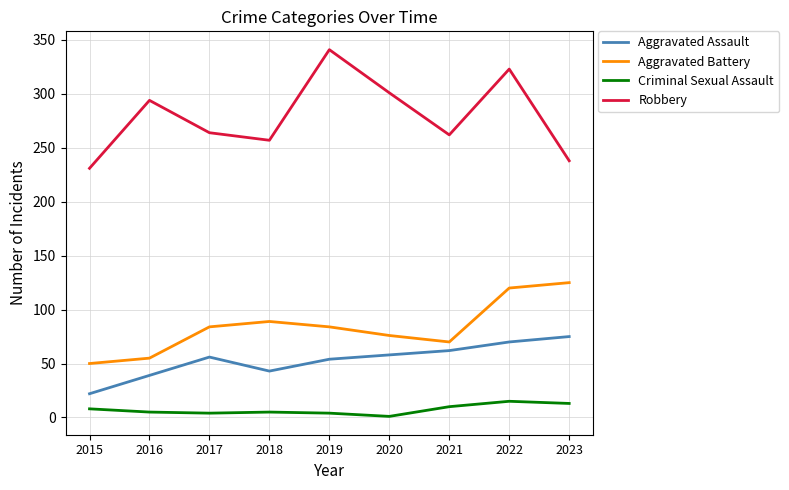

Which series has the largest range (max minus min)?

Robbery